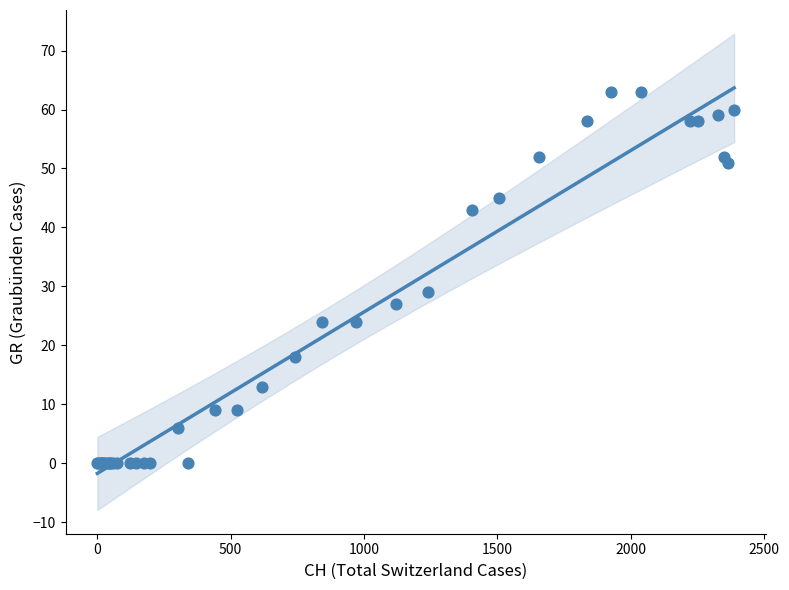

What Y value in the scatter plot is closest to 31?

29